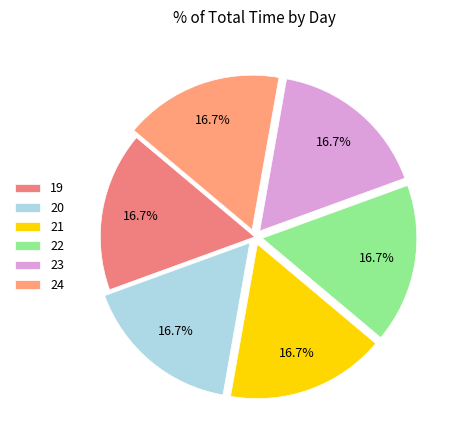

Combined, what portion of the pie is 20 and 24?

33.3%